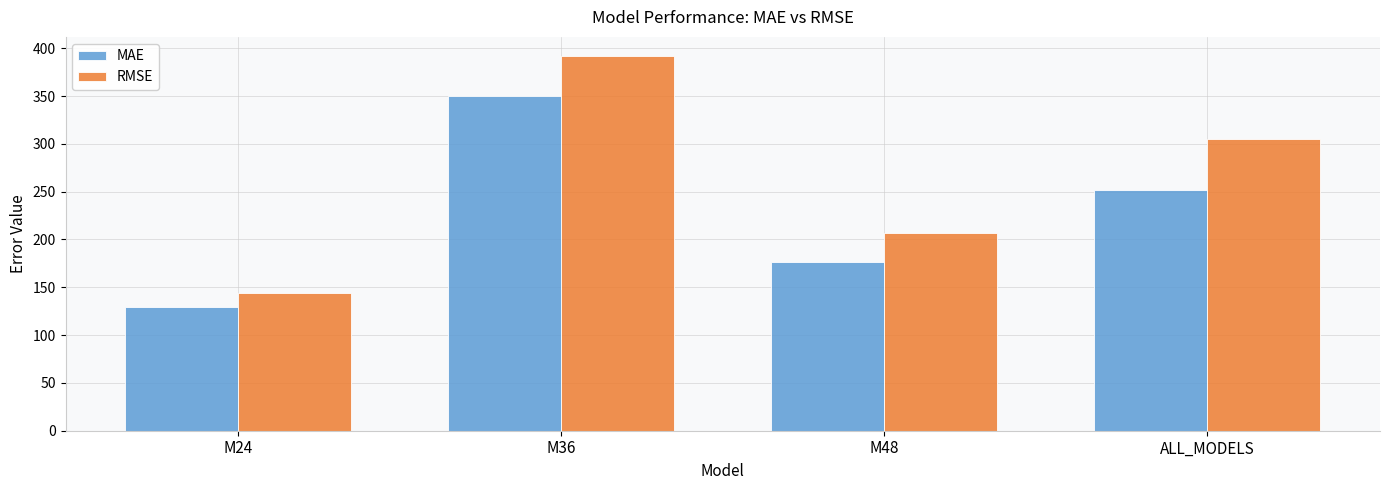

Rank the series at M36 from lowest to highest value.

MAE, RMSE